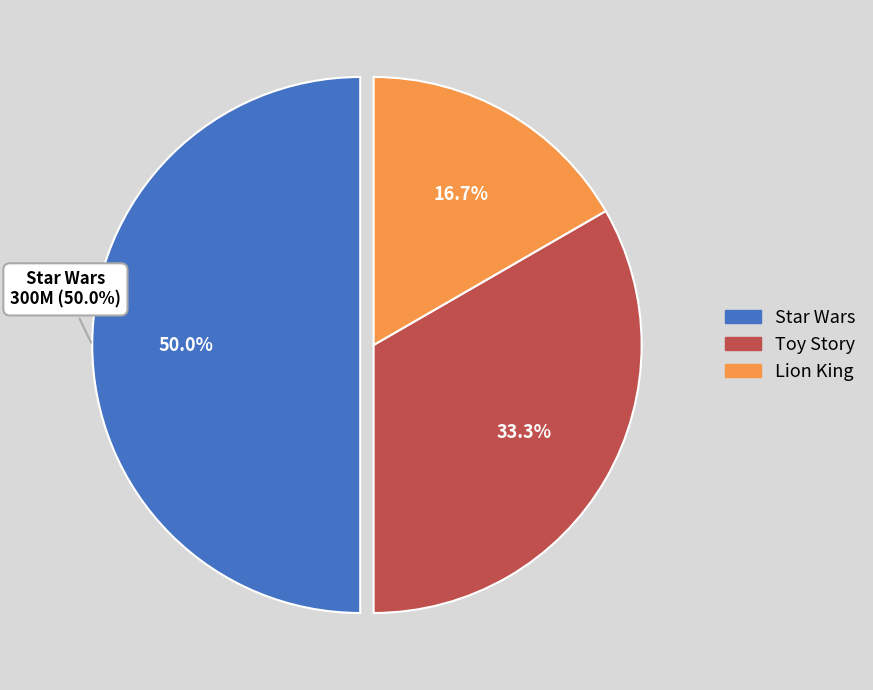

Between Toy Story and Lion King, which is larger?

Toy Story